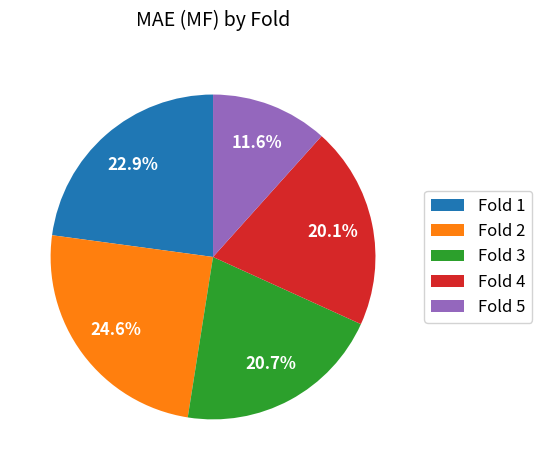

Which slice is the largest?

Fold 2